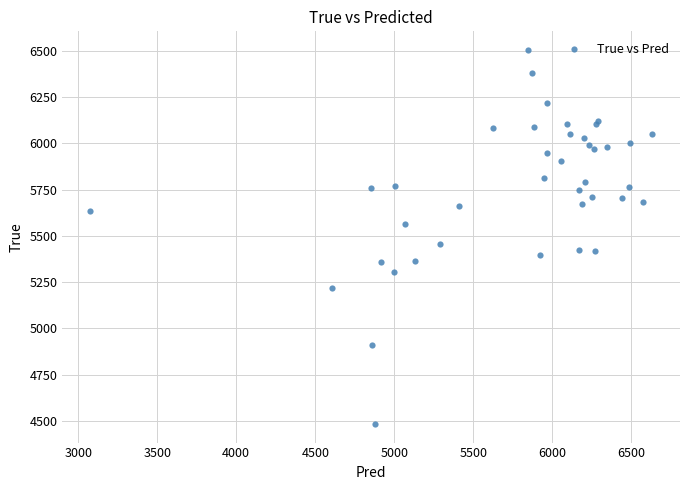

What Y value in the scatter plot is closest to 5494?

5456